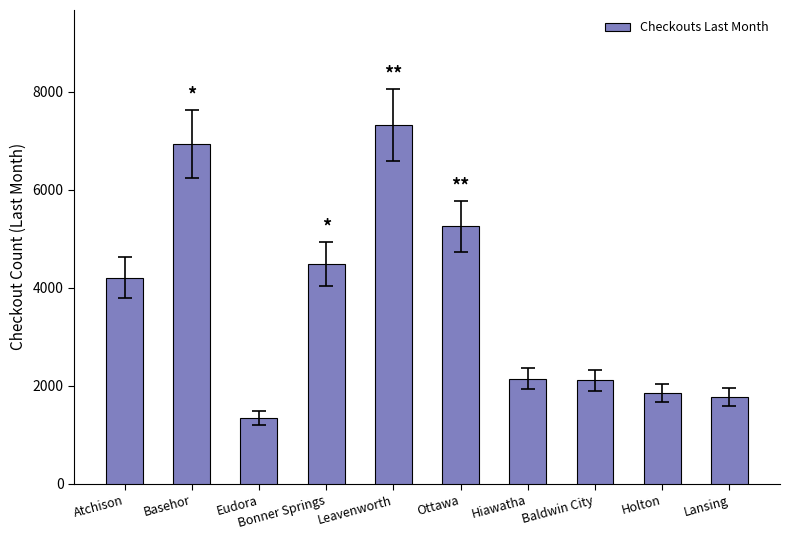

What is the ratio of the value at Atchison to the value at Bonner Springs?

0.9